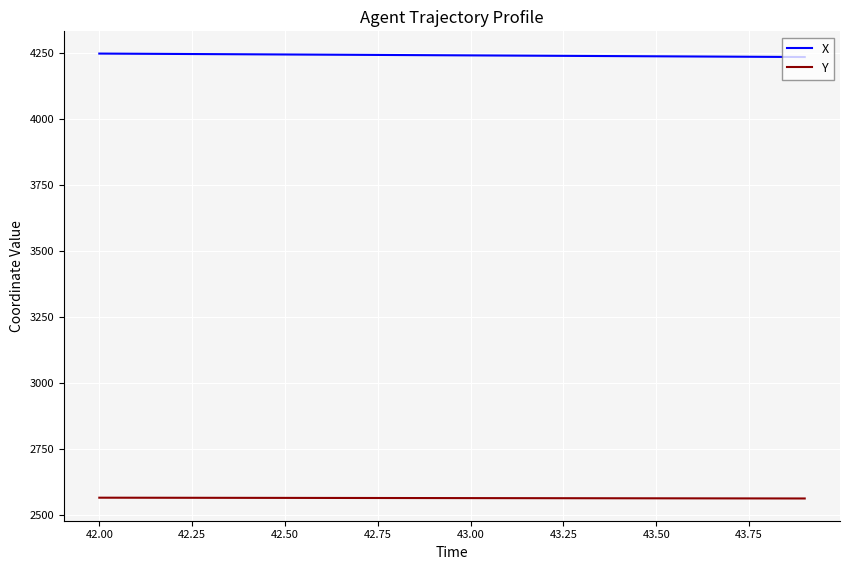

True or false: X and Y intersect in this chart.

False